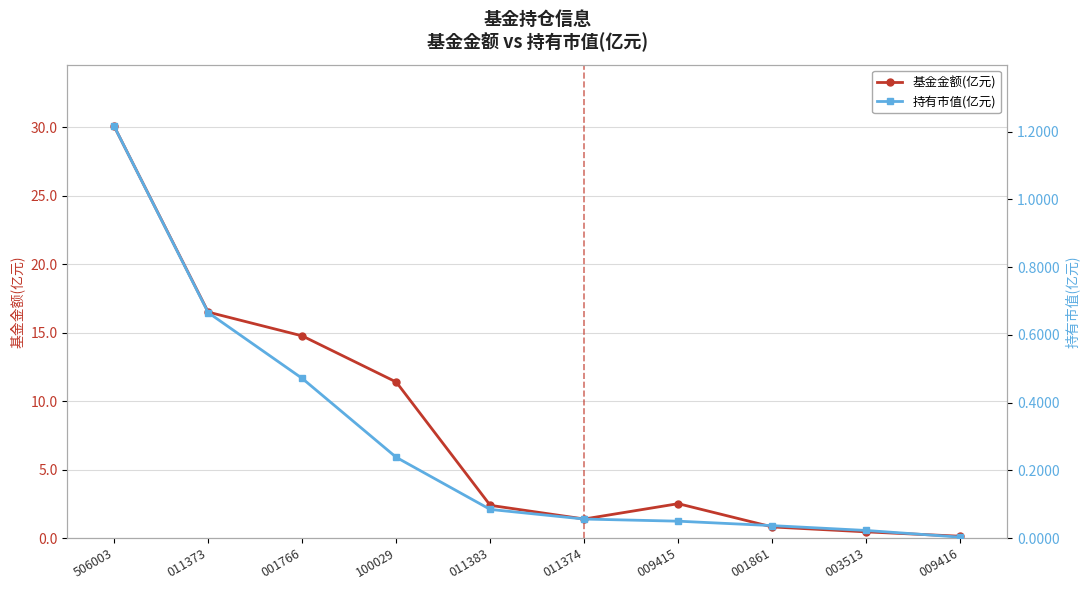

True or false: 基金金额(亿元) has more than 1 points higher than both neighbors.

False